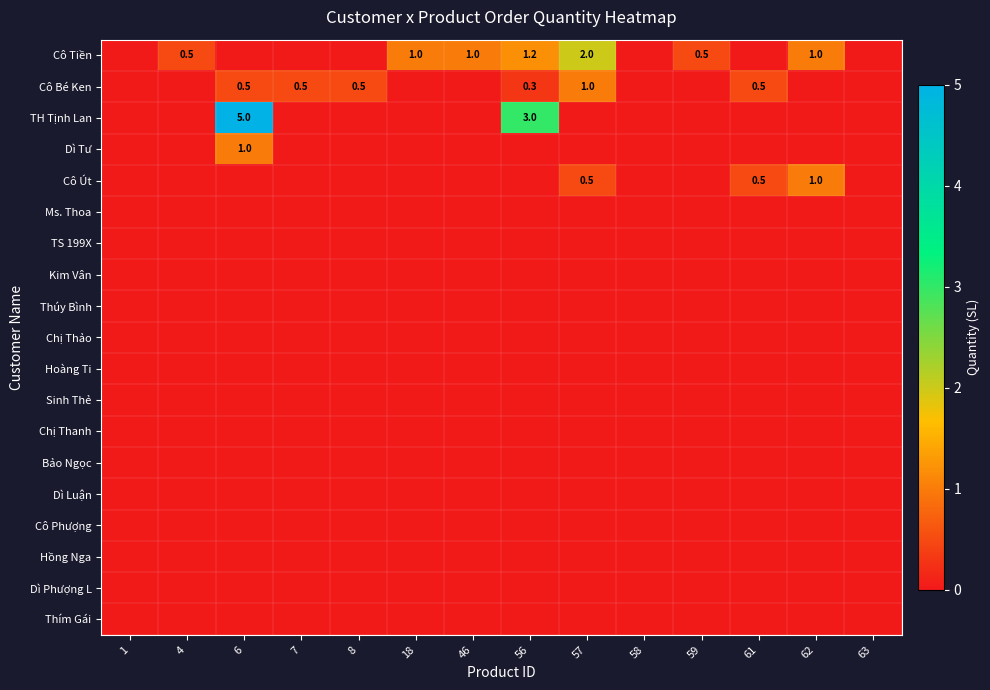

How many positive values does the TH Tịnh Lan series have?

2